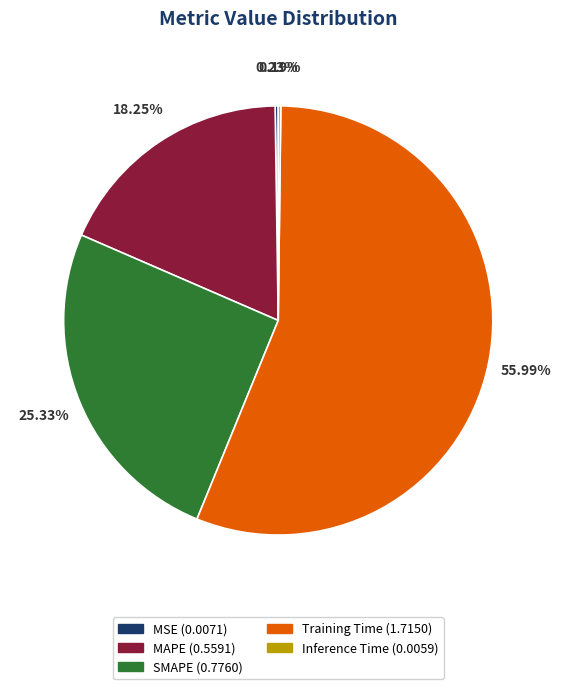

Which category has the biggest portion of the pie?

Training Time